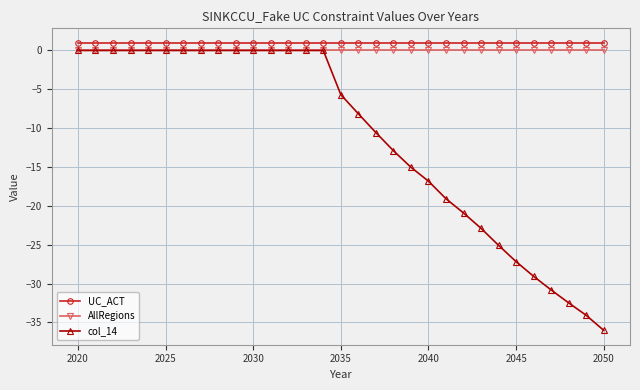

What is the maximum value for UC_ACT?

1.0